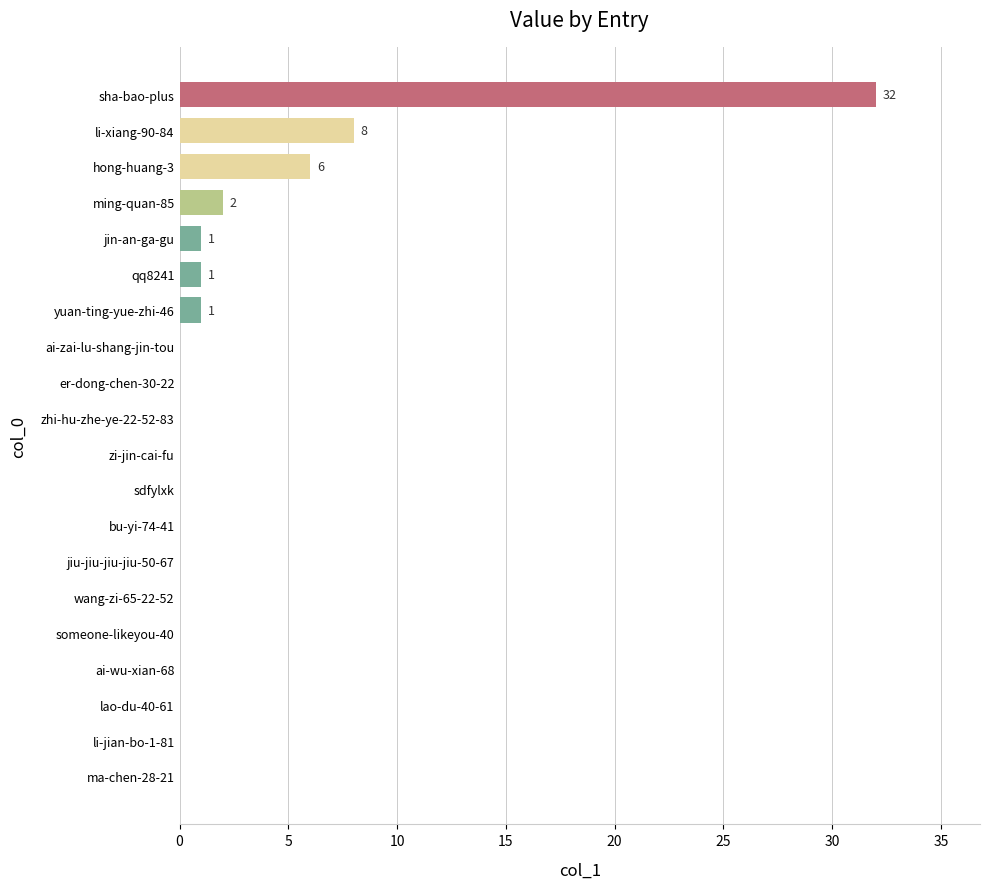

Are the bars grouped side by side (vs. stacked)?

No